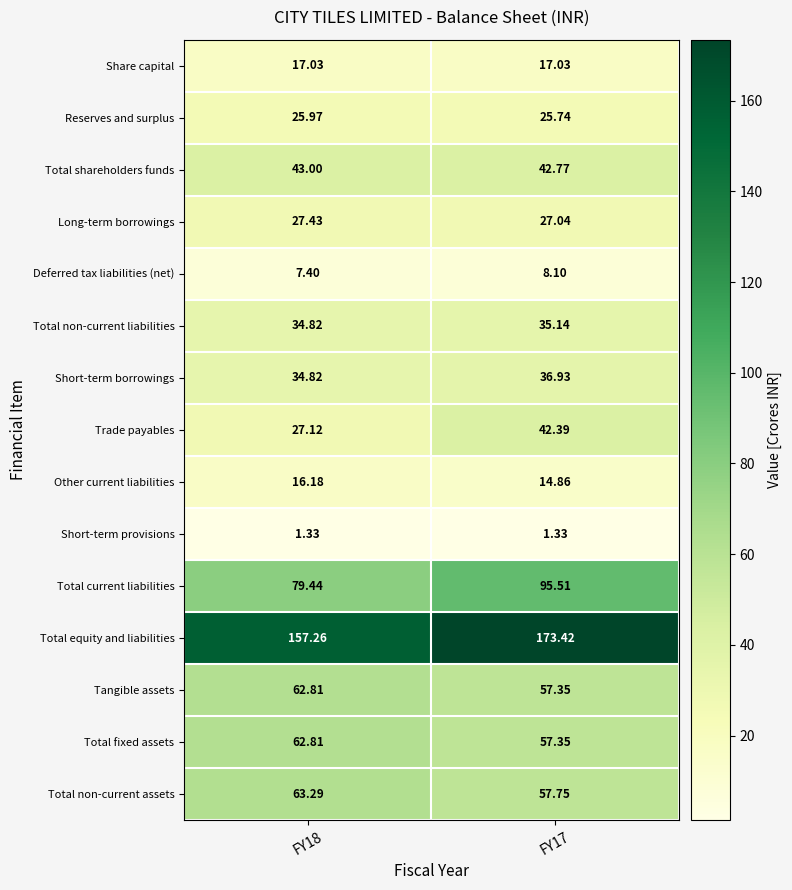

Is the value of Total fixed assets at FY17 greater than the value of Trade payables at FY18?

Yes